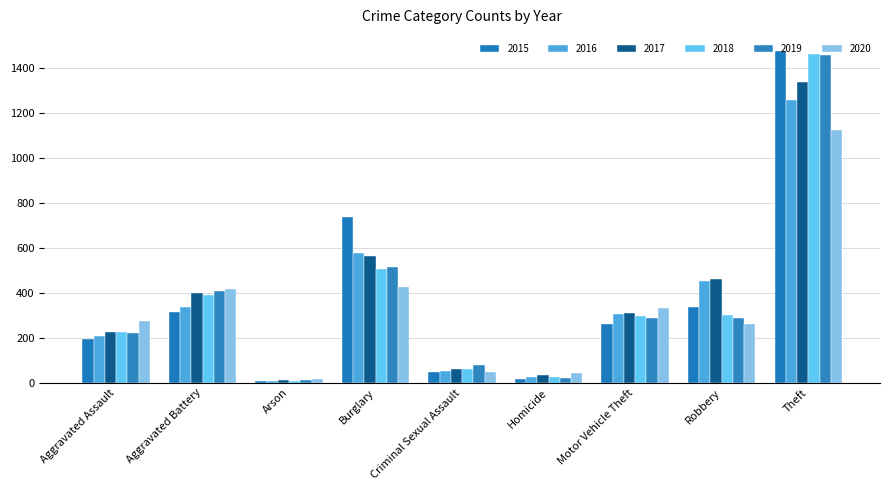

At how many categories does at least one series exceed 188?

6